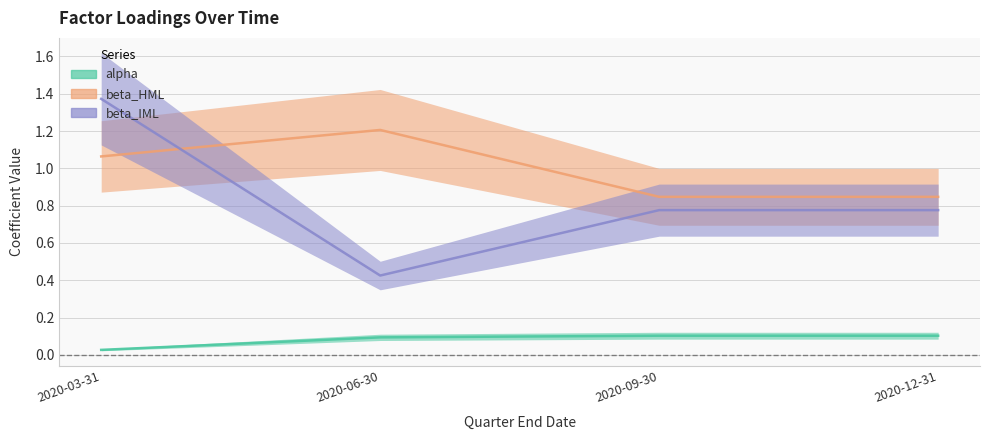

What is the sum of the beta_IML values at 2020-12-31 and 2020-06-30?

1.2